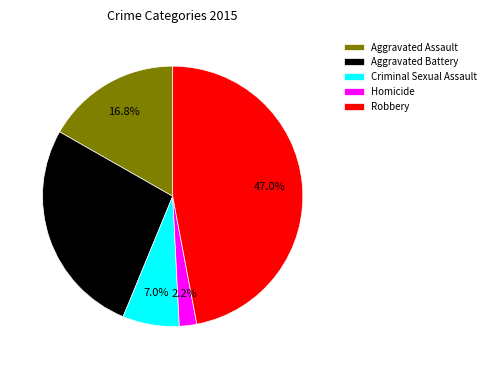

Which slice is the largest?

Robbery